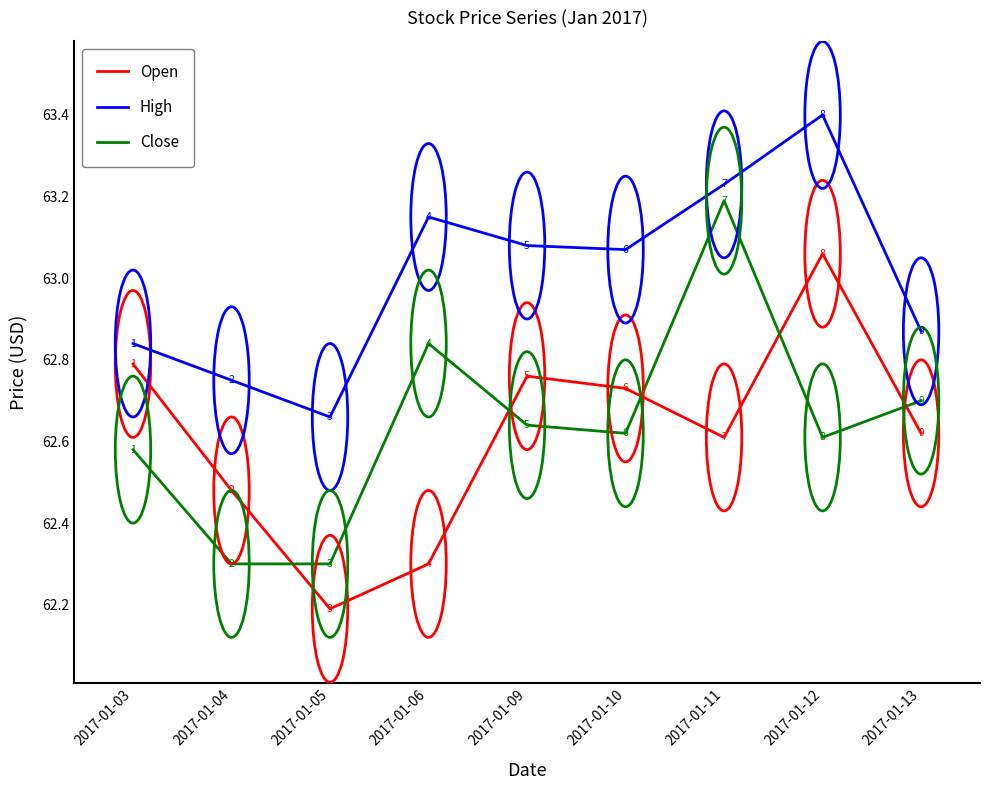

Count the Close values in the range 62 to 63.

8